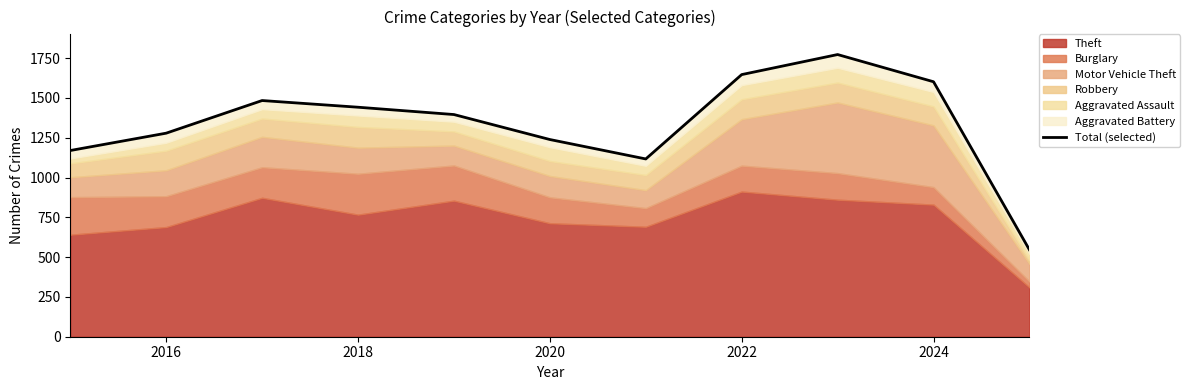

True or false: the data shows 3148 at 8.

False